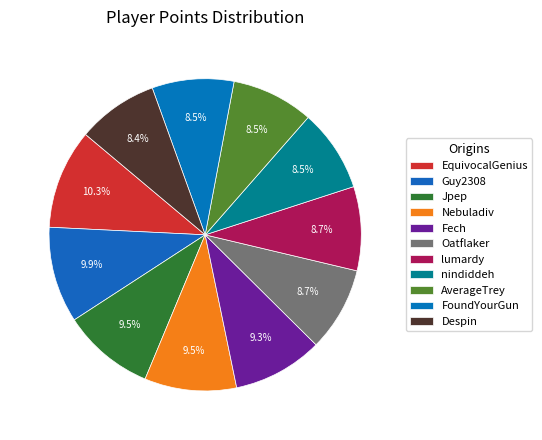

How many segments does this pie chart have?

11